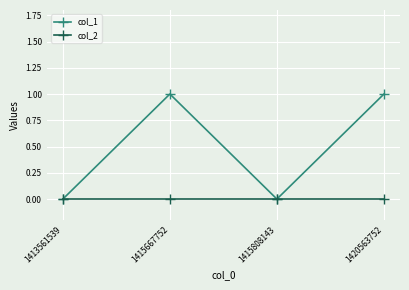

What is the maximum value shown in the chart?

1